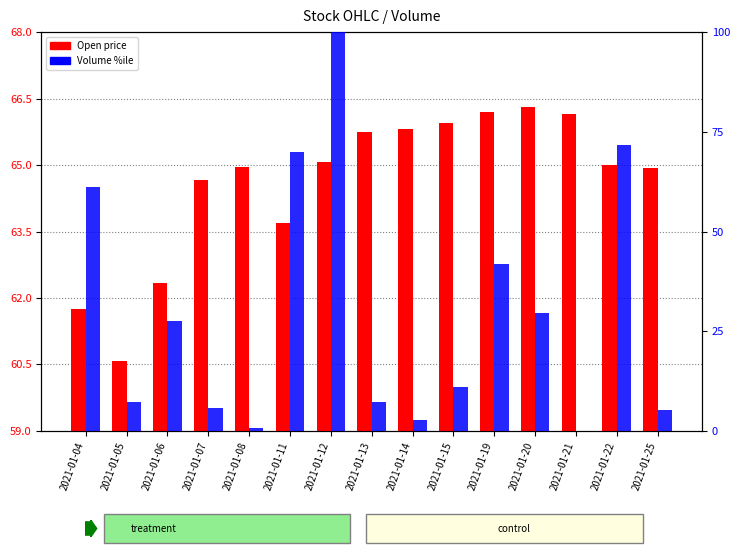

The value of Open at 2021-01-04 is 4.6. True or false?

False